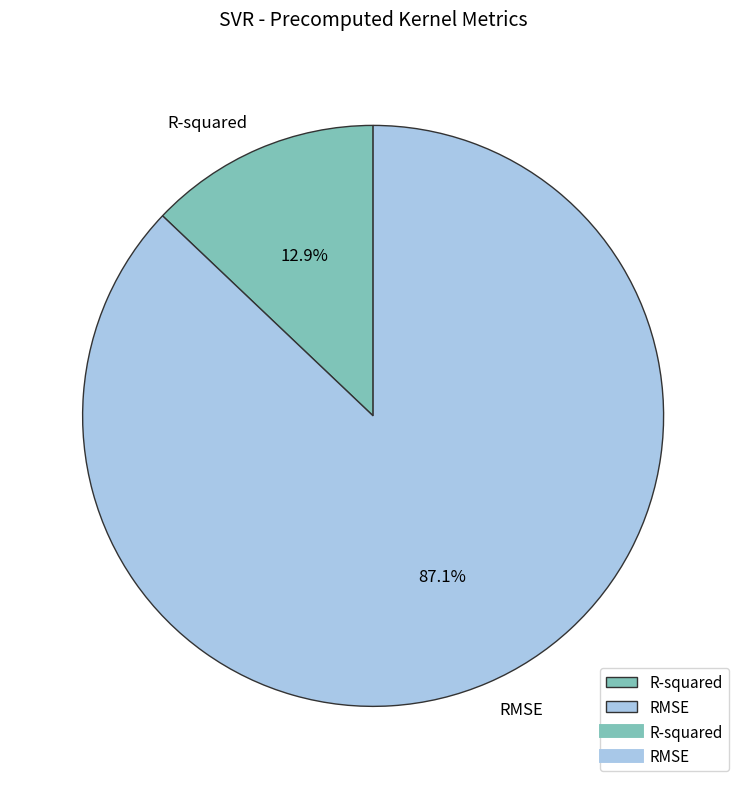

To the nearest percent, what is the average slice percentage?

50%